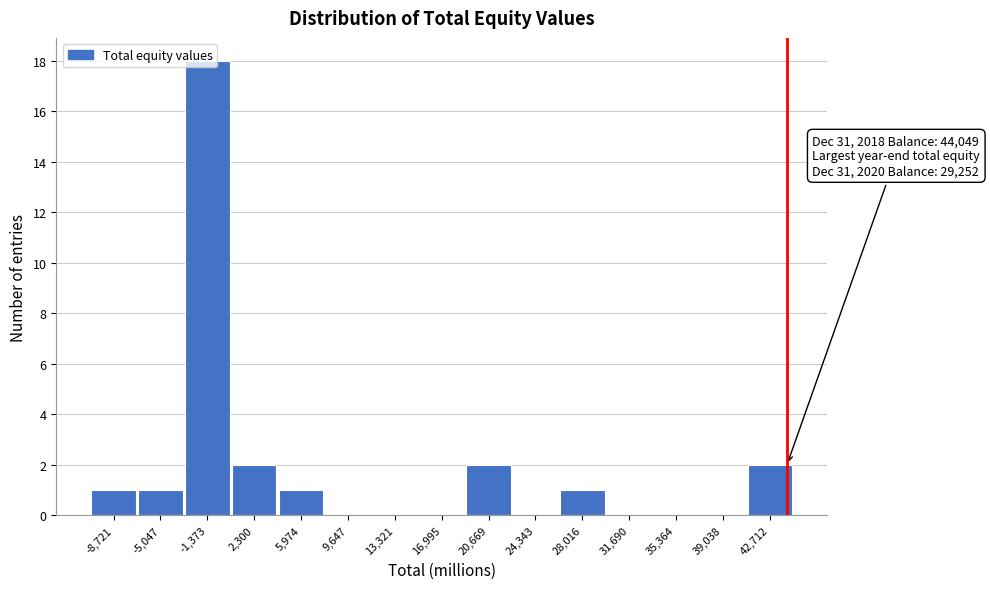

Over which range of the x-axis is the bar tallest?

-3000 to 500